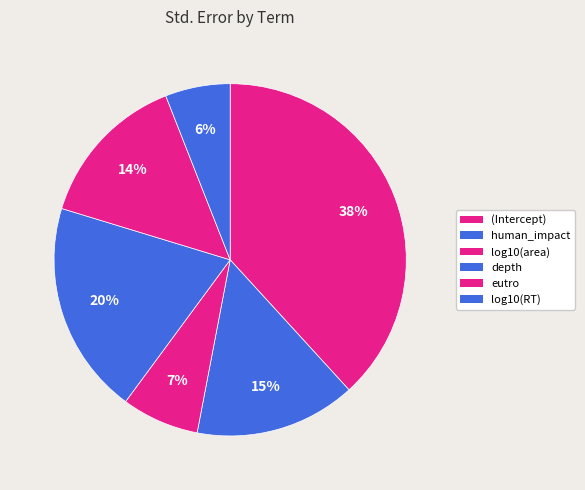

How many slices are in this pie chart?

6